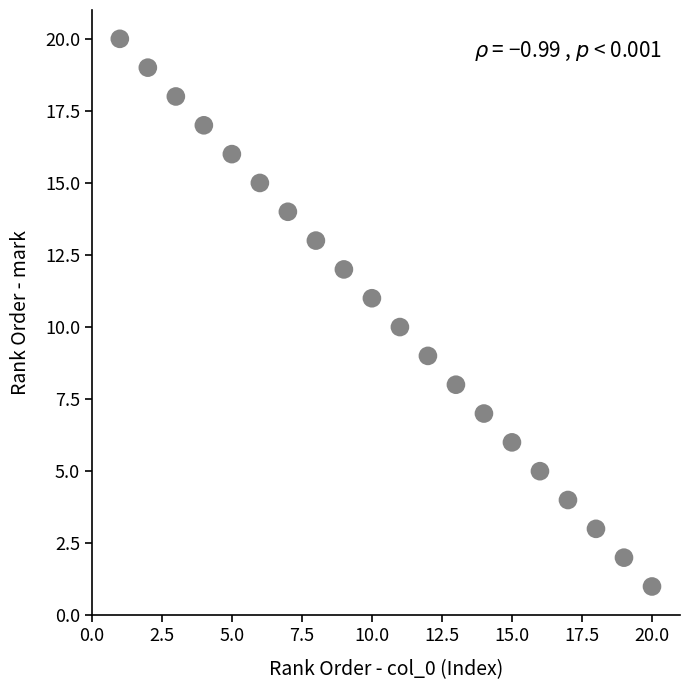

What is the range of Y values (max minus min)?

19